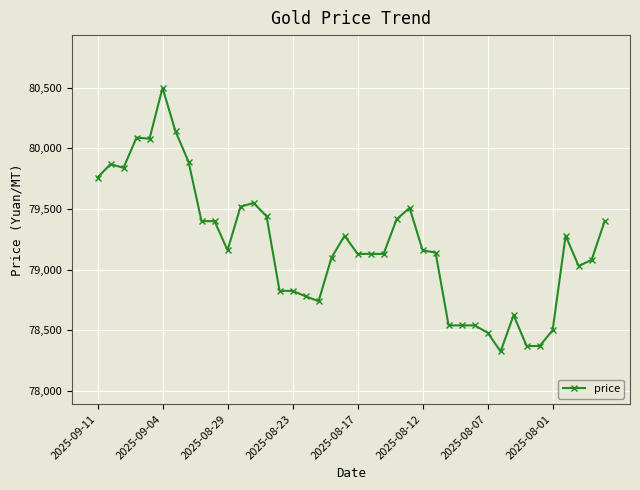

How many distinct data groups are displayed?

1